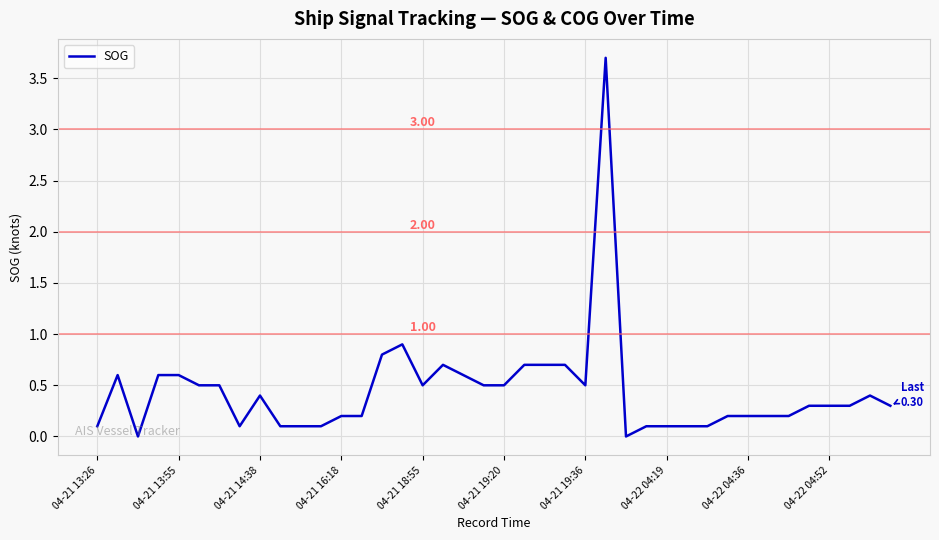

What is the difference between the maximum and minimum values?

3.7